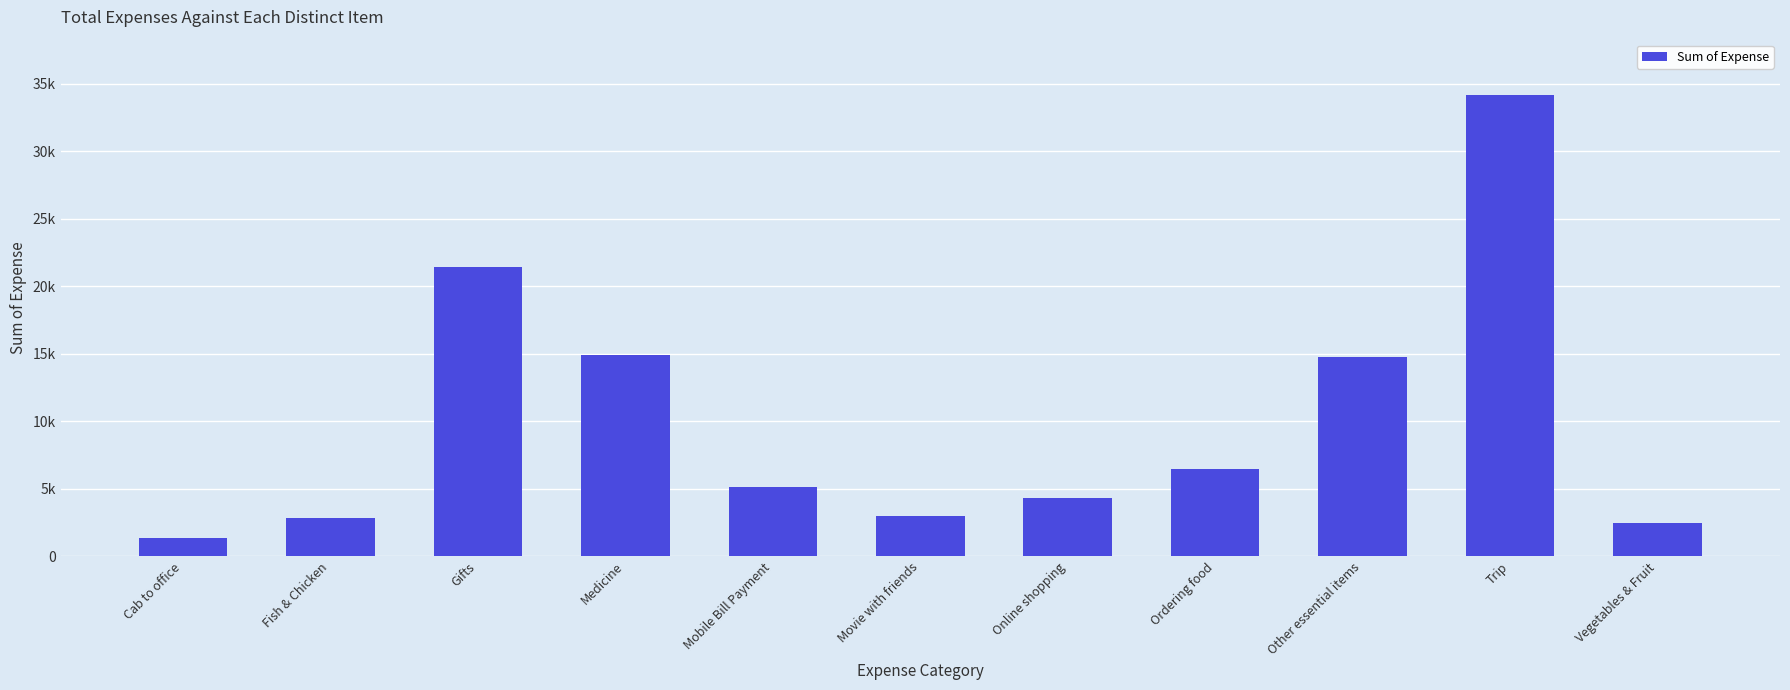

Does the chart contain any negative values?

No